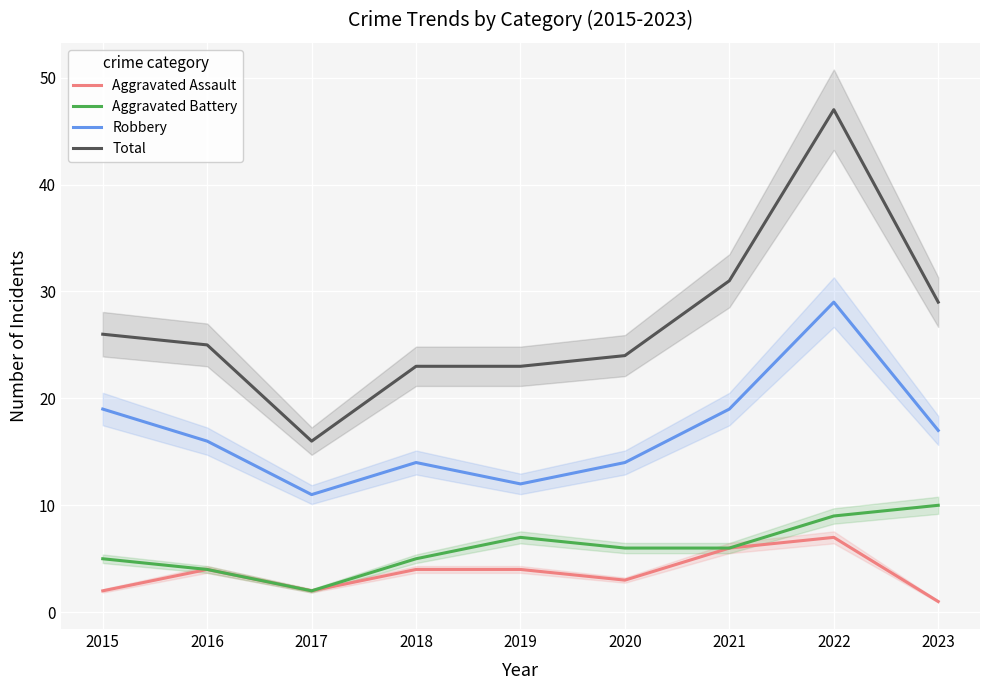

Is it true that Total equals 23 at 2018?

True